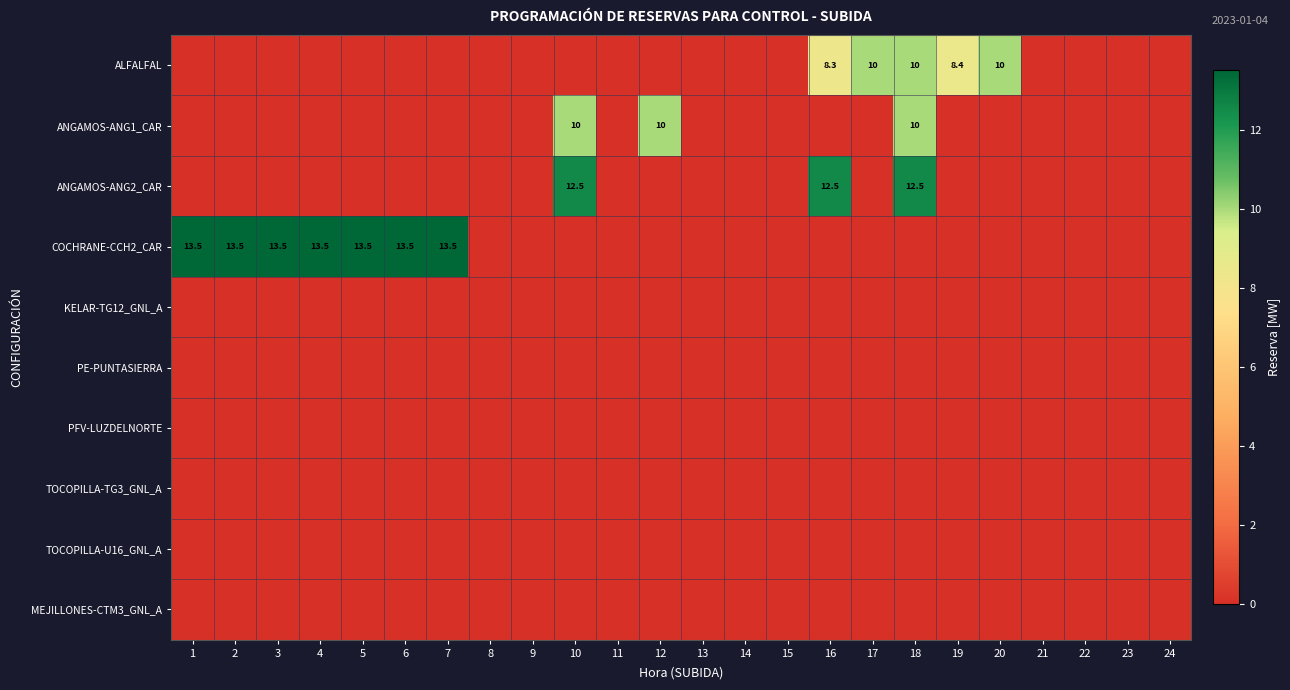

The value of ALFALFAL at 19 is 13.6. True or false?

False